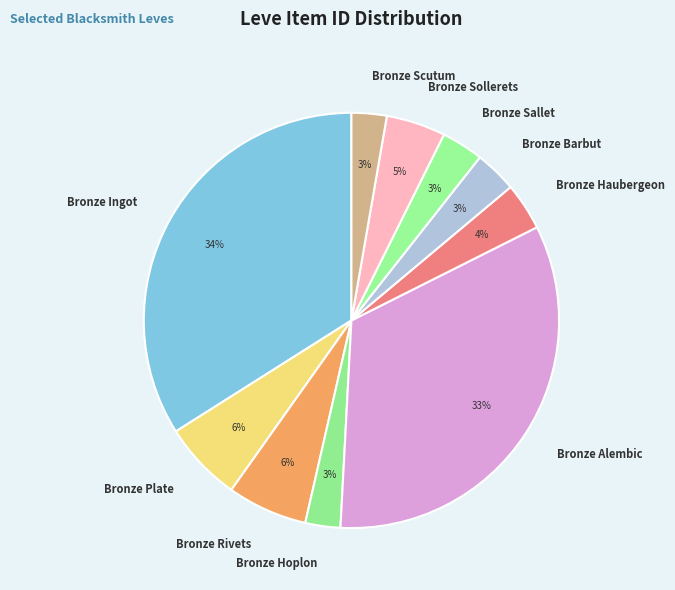

Count the number of slices in the pie.

10